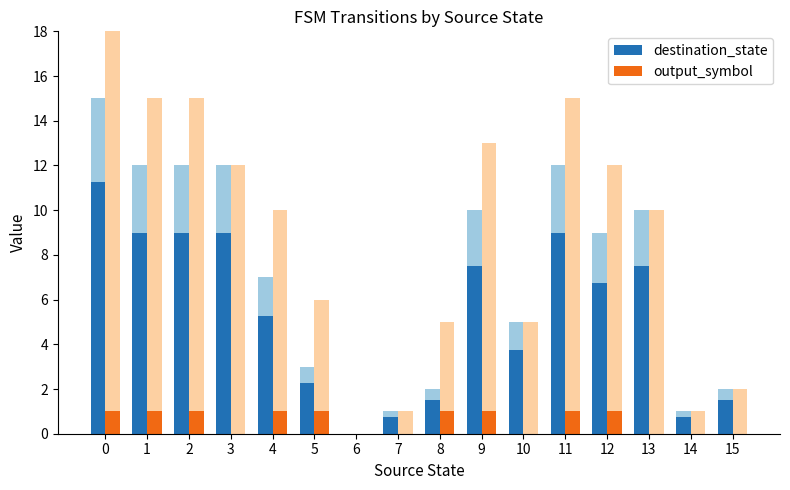

What is the total value across all series at 13?

7.5